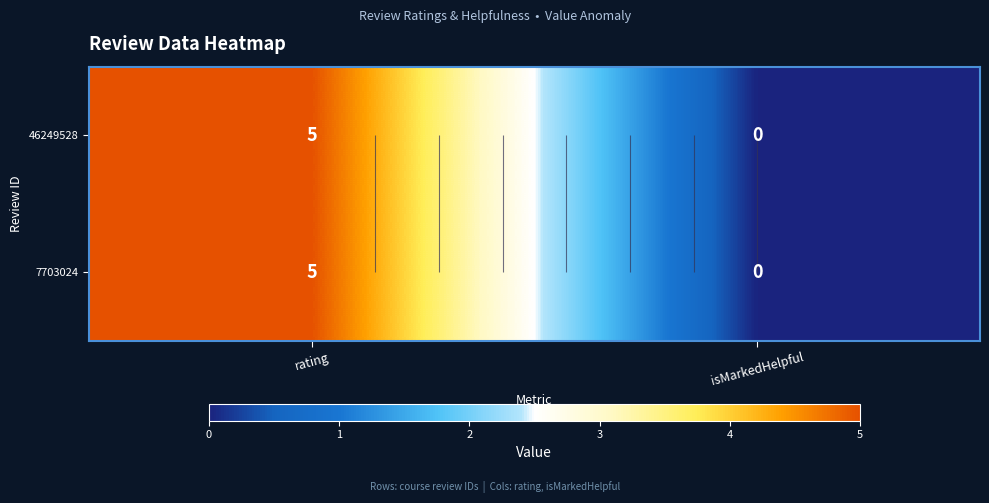

Count the 46249528 values in the range 0 to 5.

2